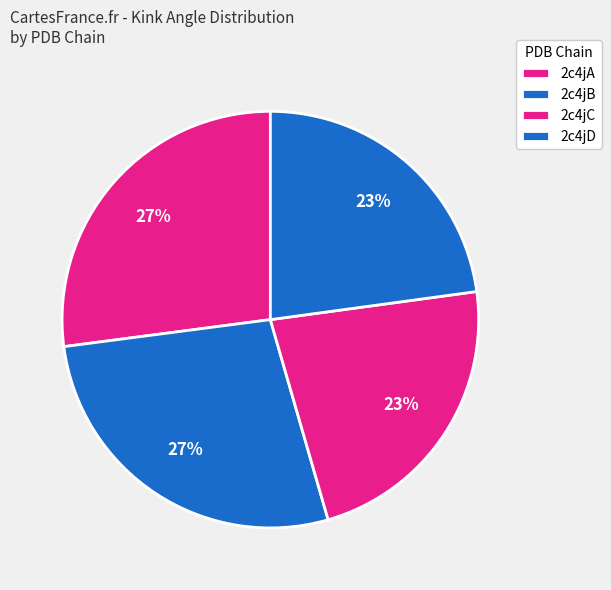

How many segments does this pie chart have?

4